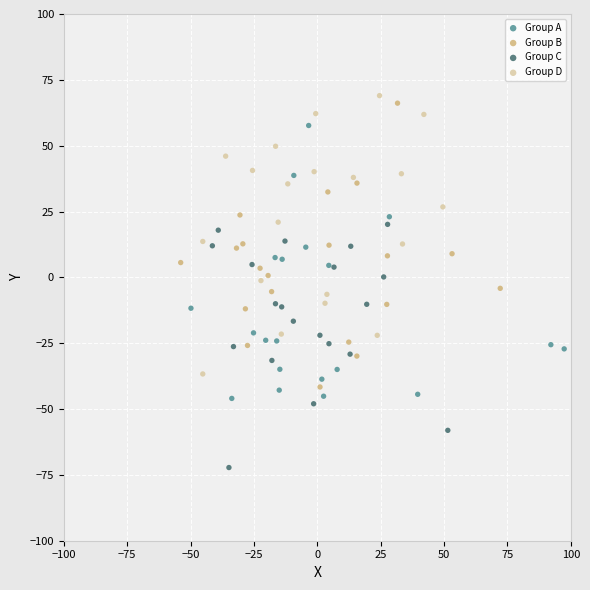

What are all the series names shown in the legend?

Group A, Group B, Group C, Group D